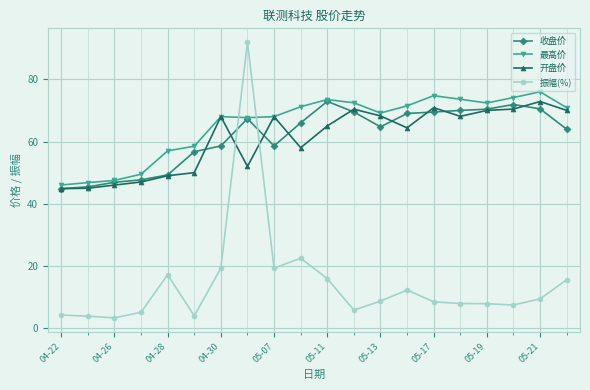

True or false: 最高价 has more than 1 interior local peaks.

True